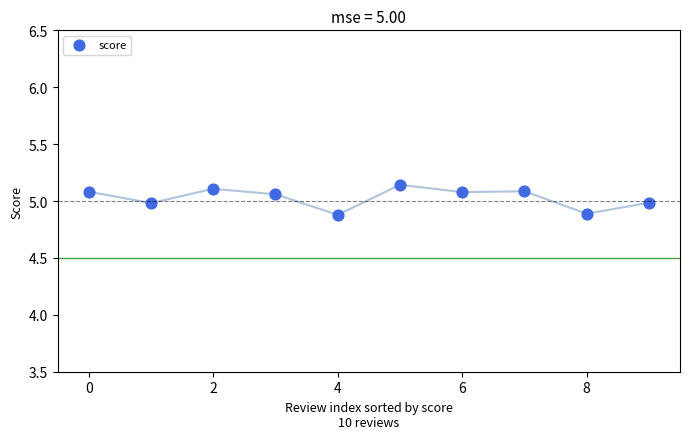

What is the range of Y values (max minus min)?

0.3